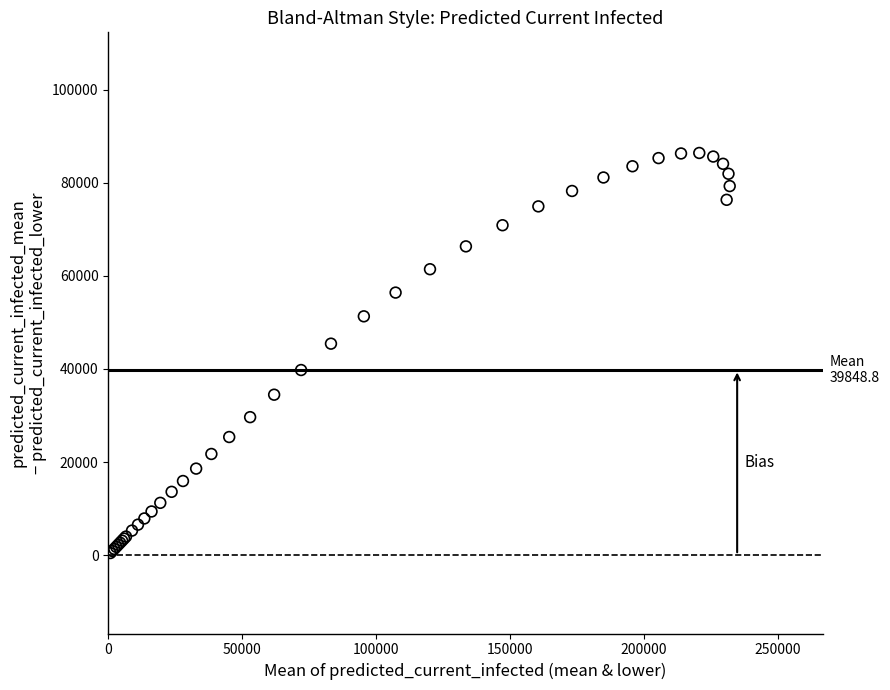

What Y value in the scatter plot is closest to 43418?

45425